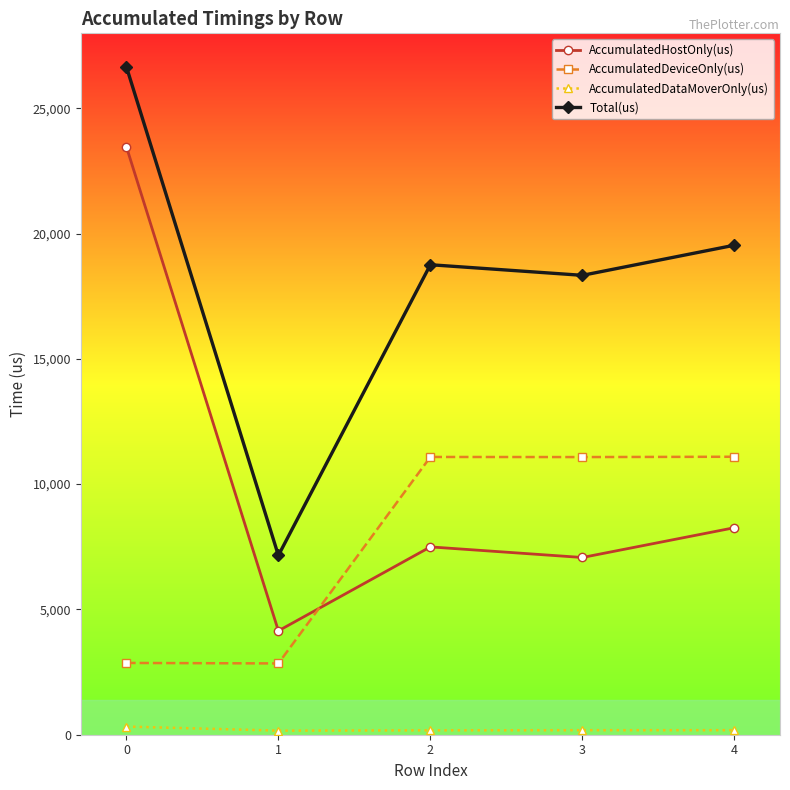

The AccumulatedDeviceOnly(us) series shows 14611.8 at 2. True or false?

False